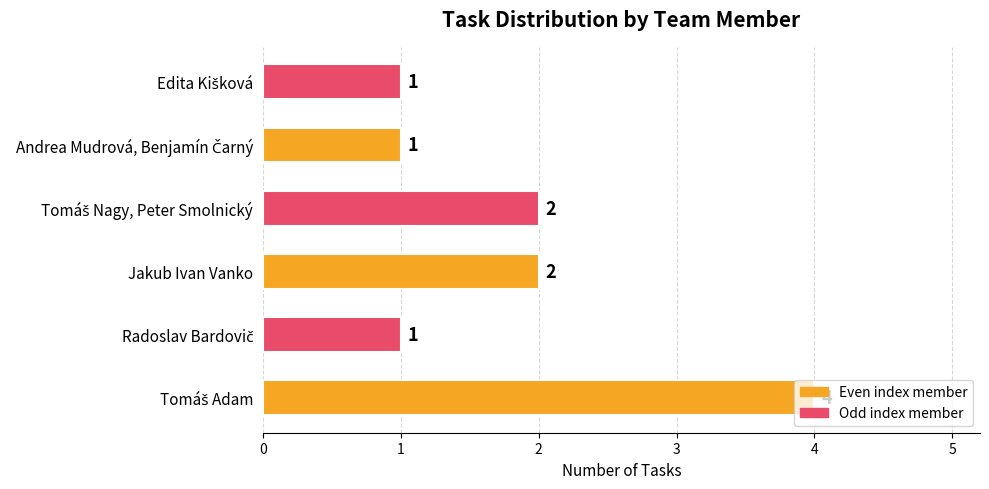

What is the greatest value displayed?

4